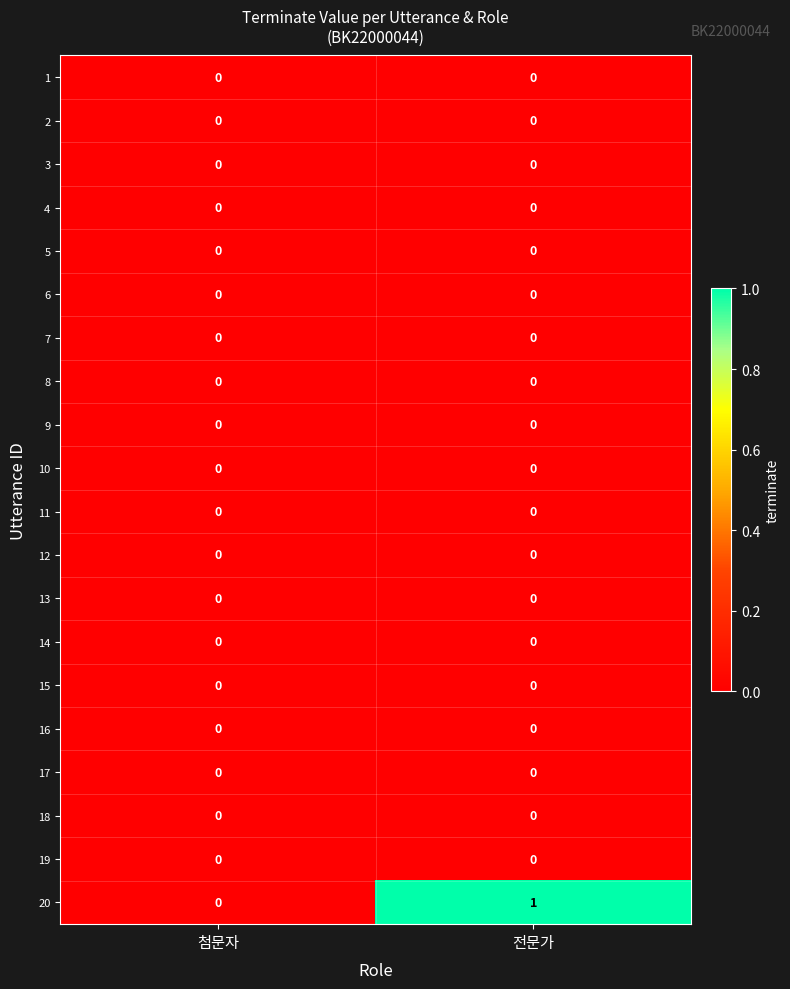

At which category is the sum across all series the highest?

전문가